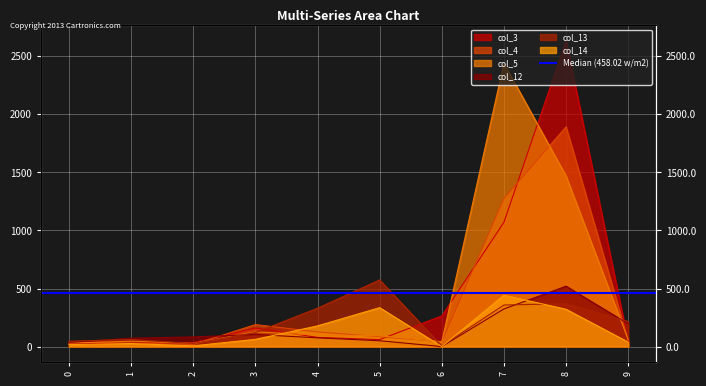

Where do col_3 and col_12 first cross each other?

2 and 3